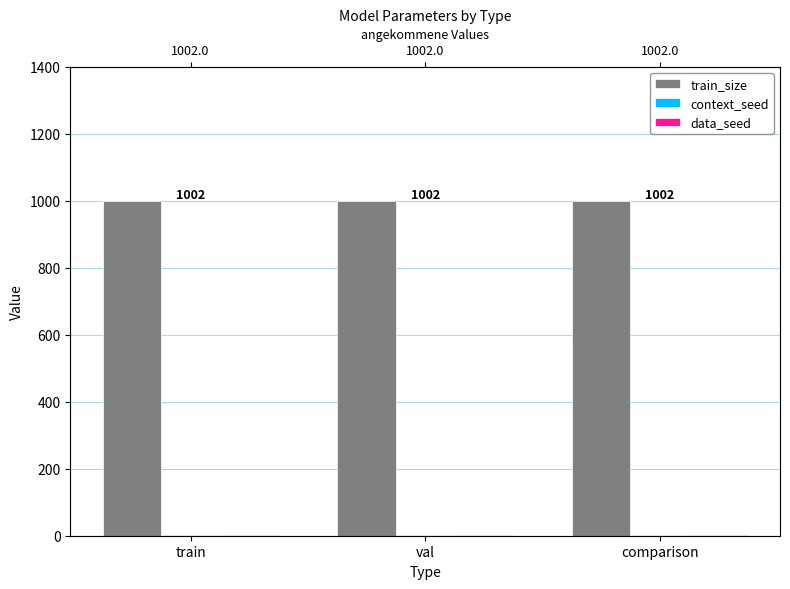

Which series has the largest total across all categories?

train_size